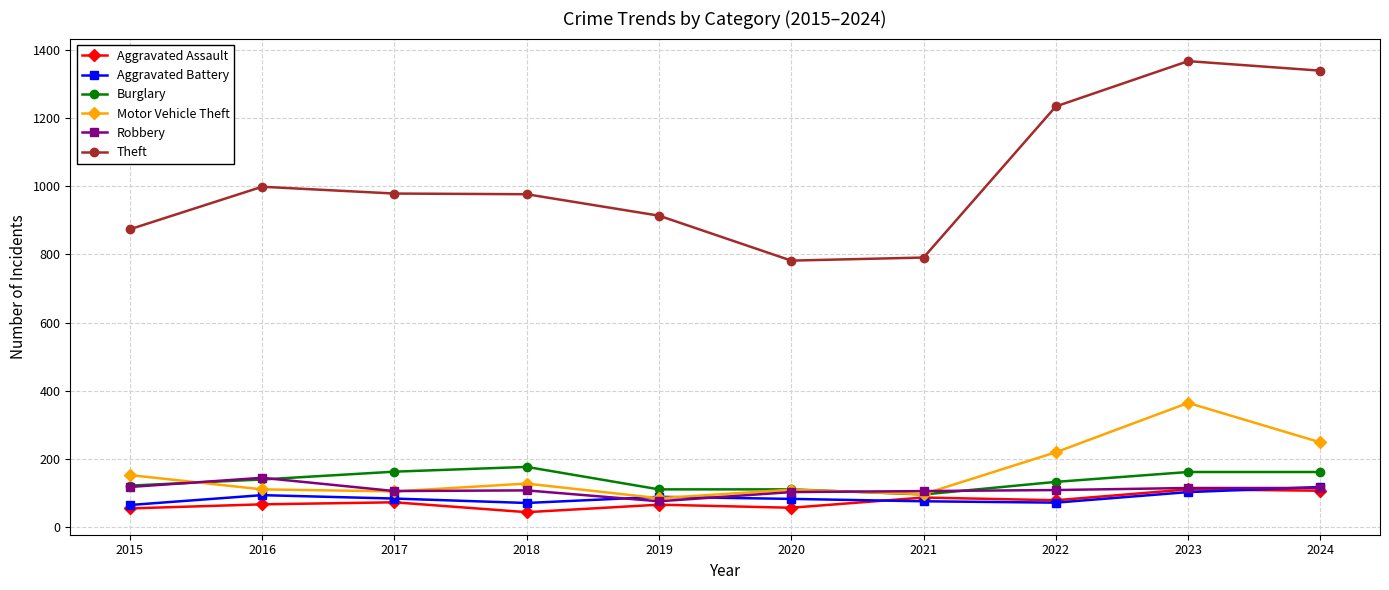

What is the lowest value of the Robbery series?

75